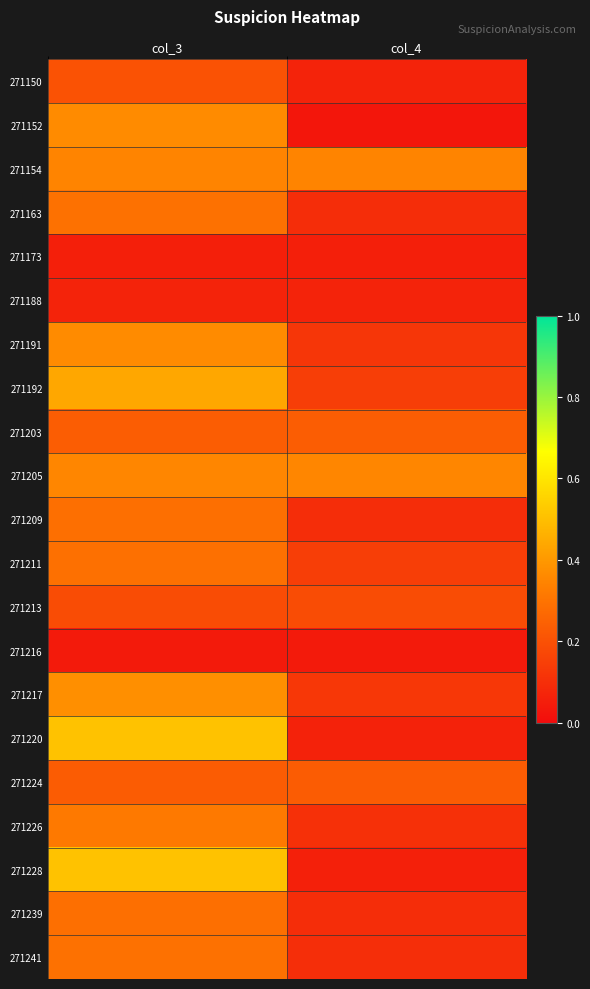

Between col_3 and col_4, which series saw the biggest shift?

271228